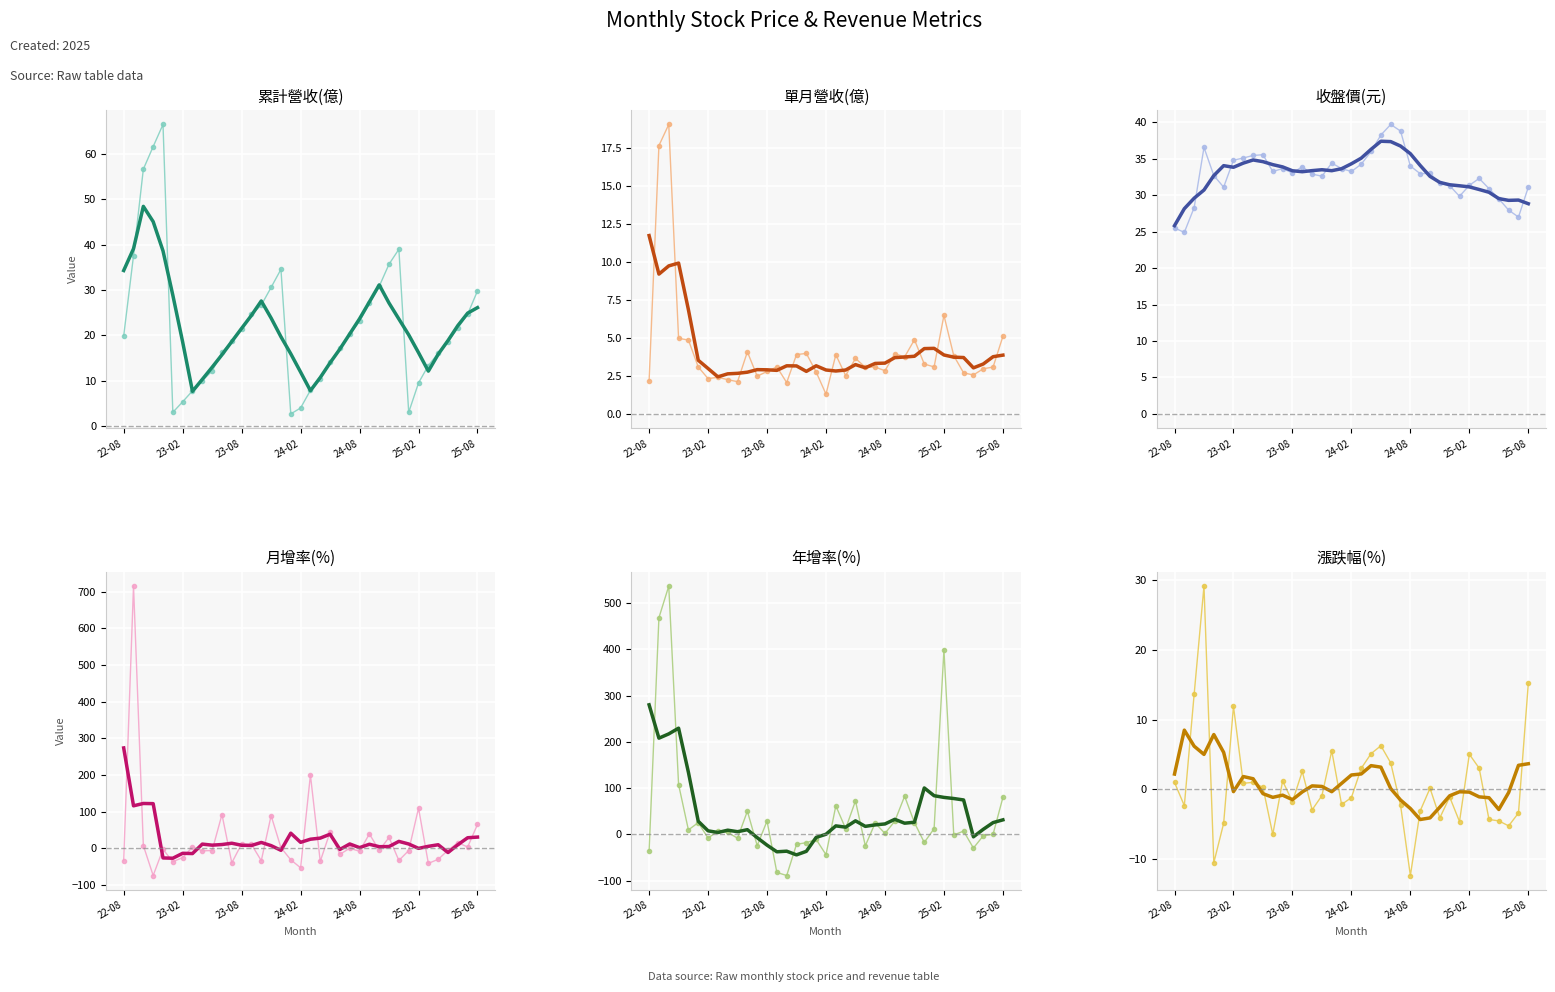

At how many categories does at least one series exceed 631?

1